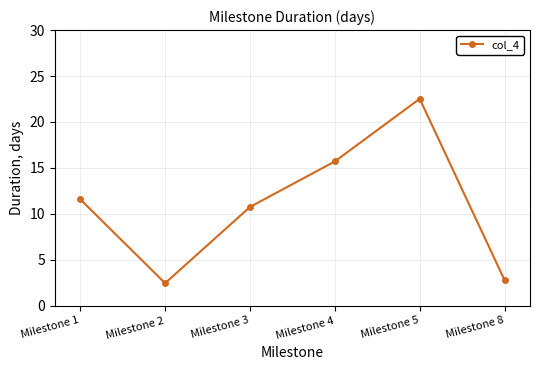

Is it true that the value at Milestone 3 is 19.3?

False